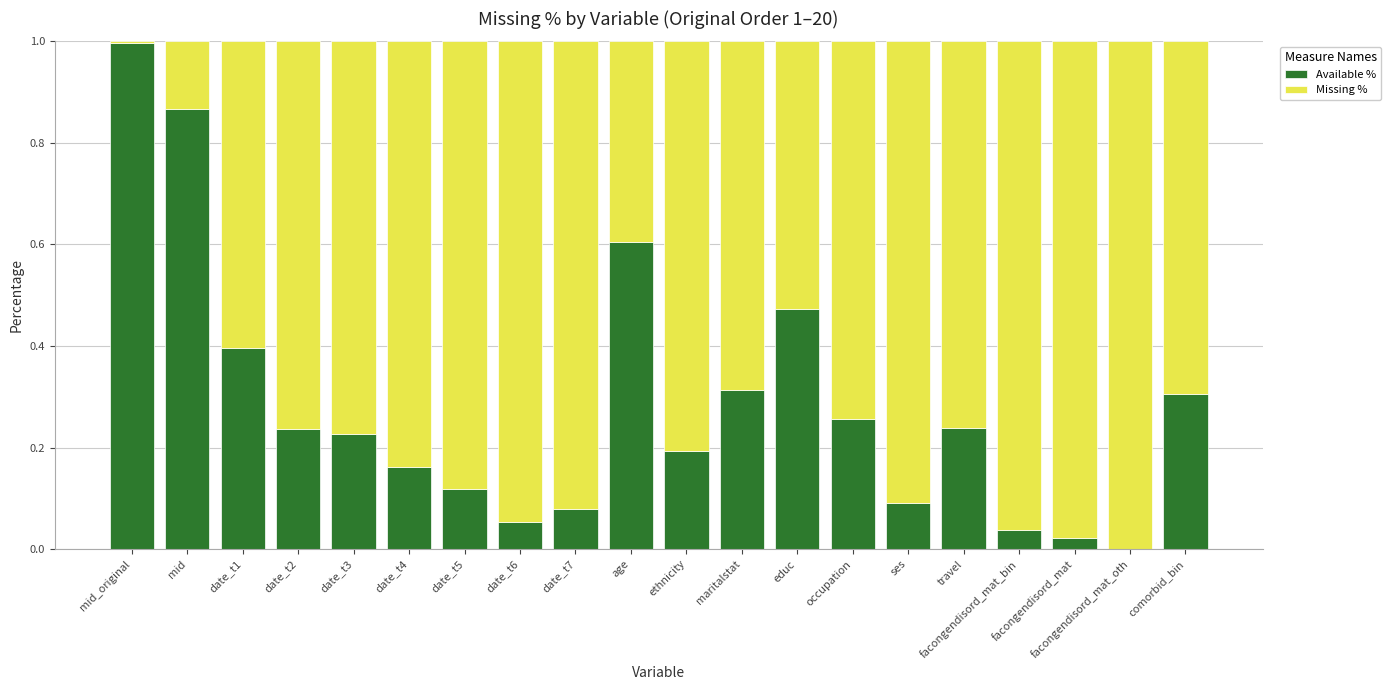

Are the bars grouped side by side (vs. stacked)?

No